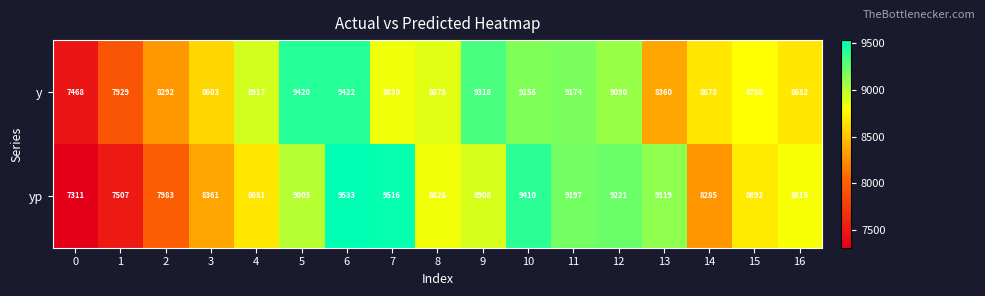

What is the total value across all series at 10?

18566